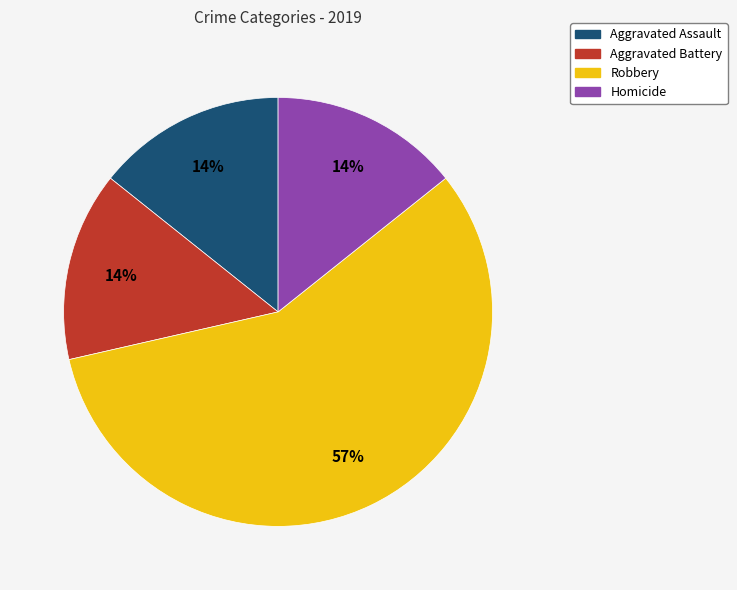

Combined, do Homicide and Aggravated Assault account for over 50%?

No